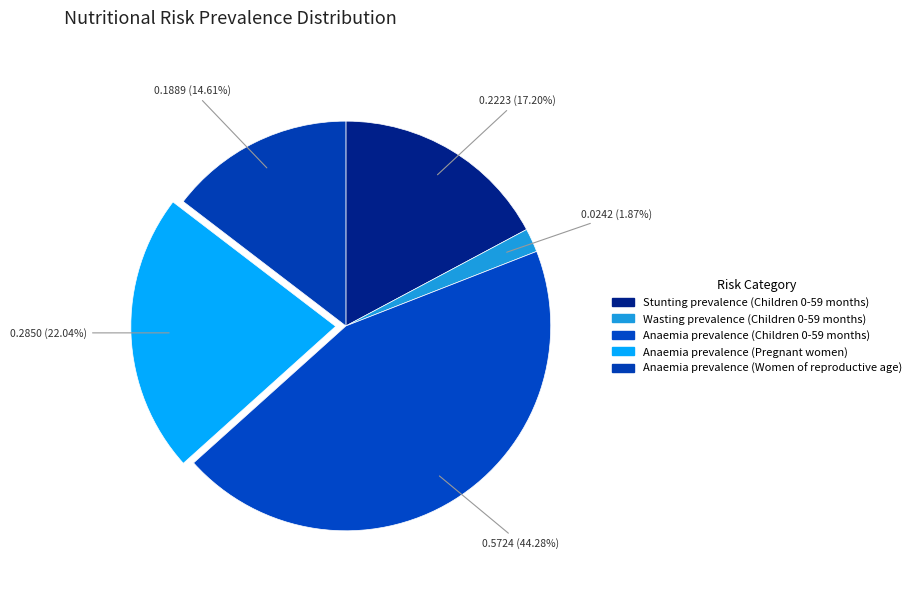

How many slices are in this pie chart?

5